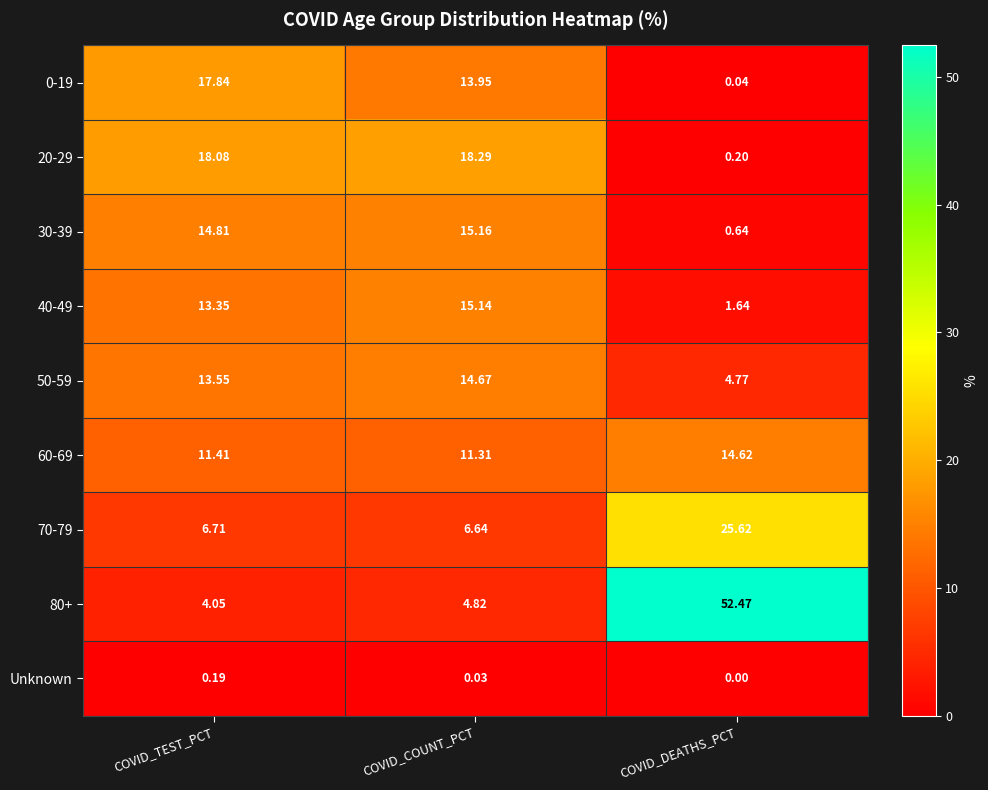

Where does the 50-59 series first go above 13?

COVID_TEST_PCT